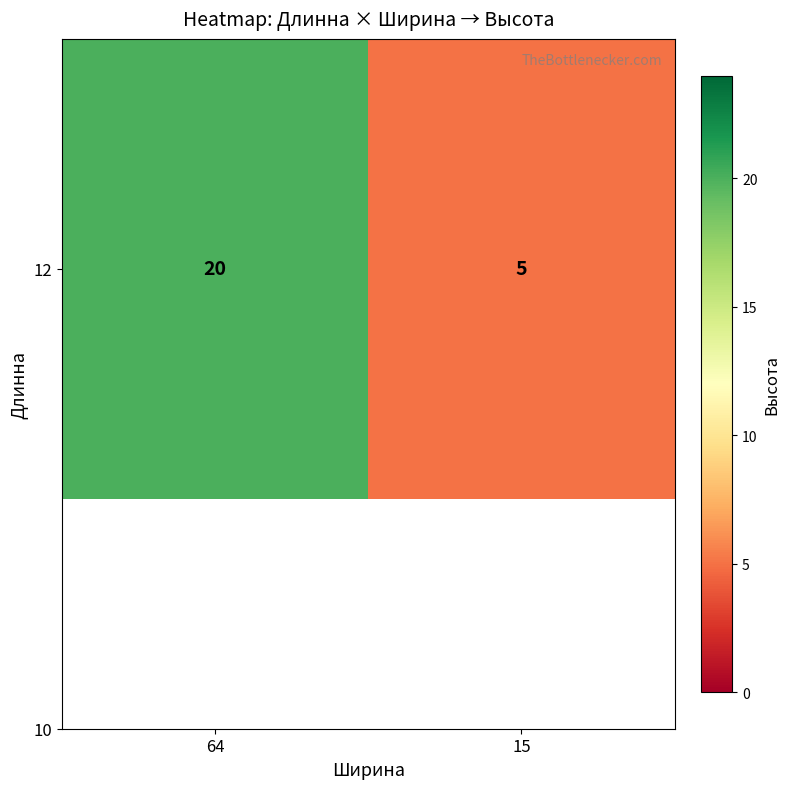

Which has a higher value, 64 or 15?

64